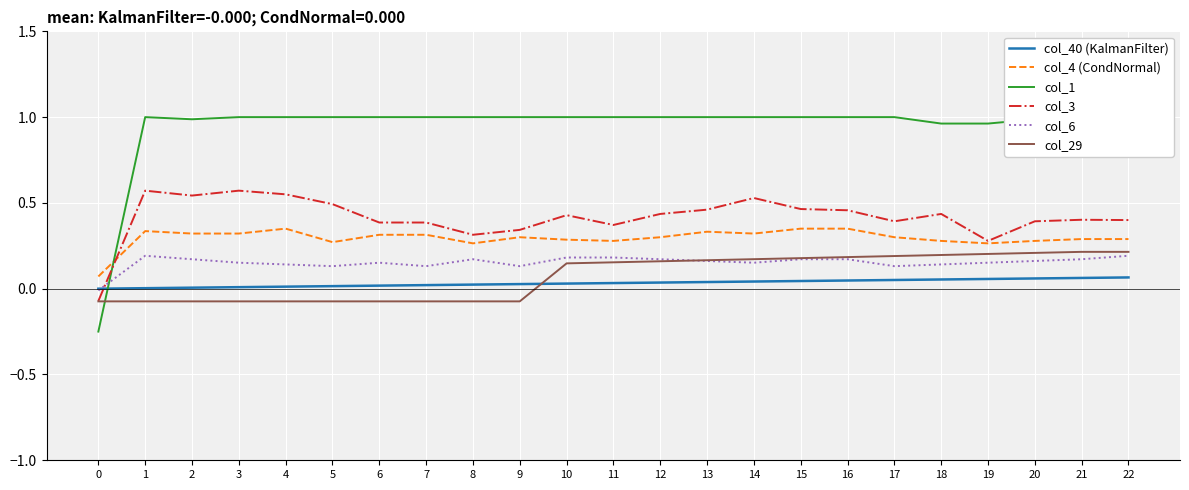

Which series has the widest spread of values?

col_1